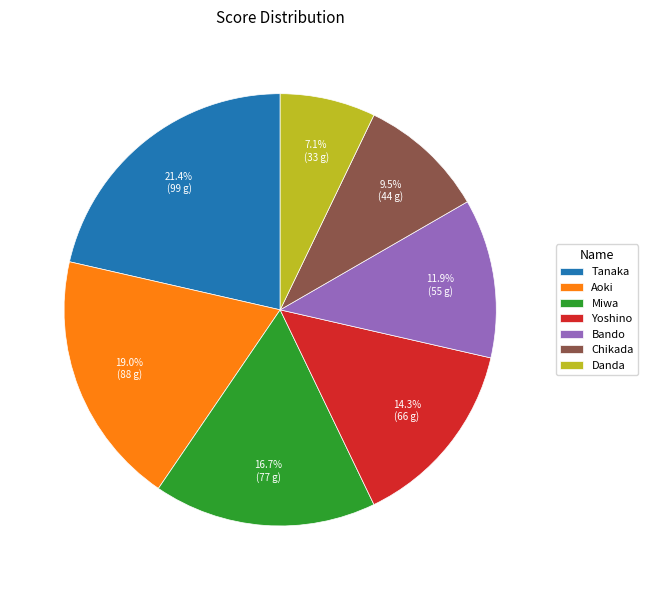

Count the number of slices in the pie.

7